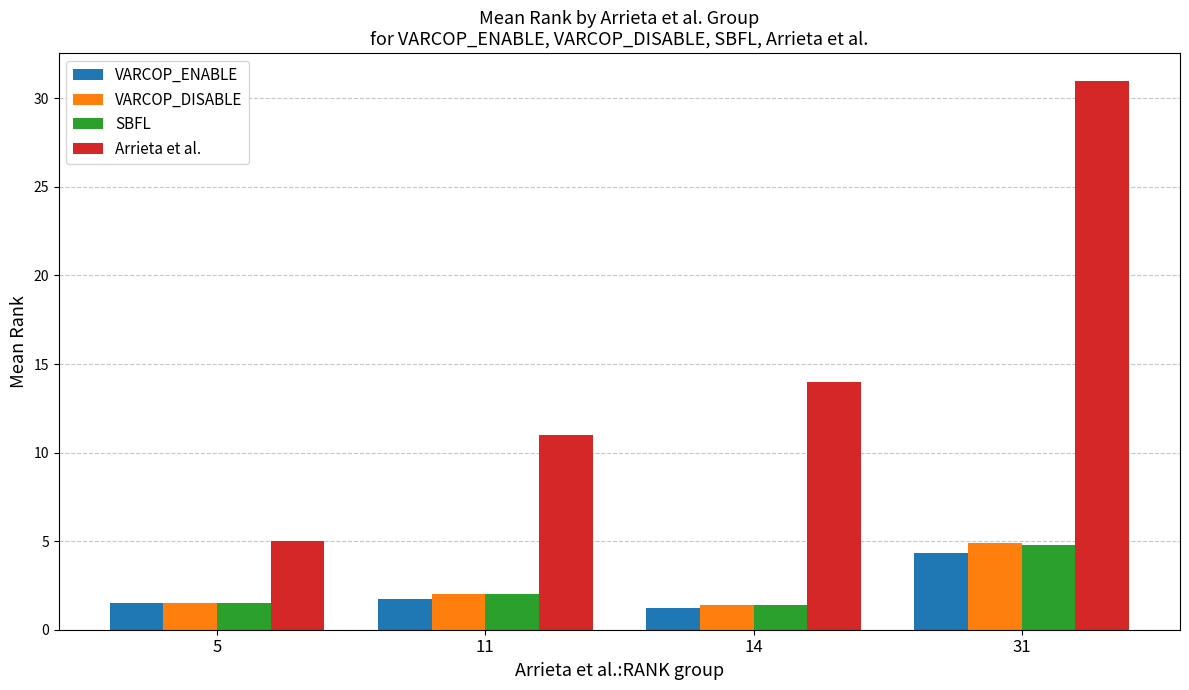

What is the difference between the highest and lowest values at 31?

26.7